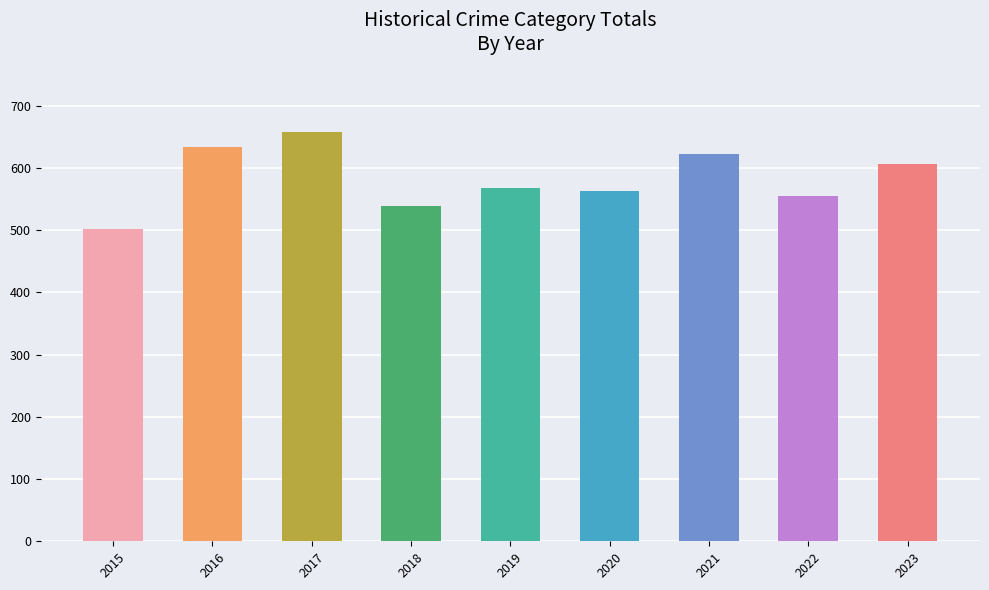

What is the change in value from 2015 to 2020?

+62